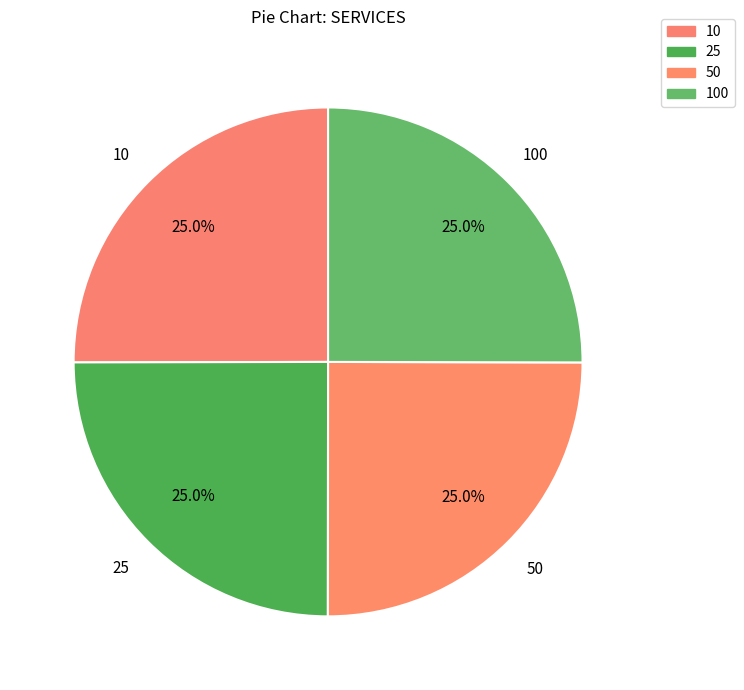

How many slices are in this pie chart?

4